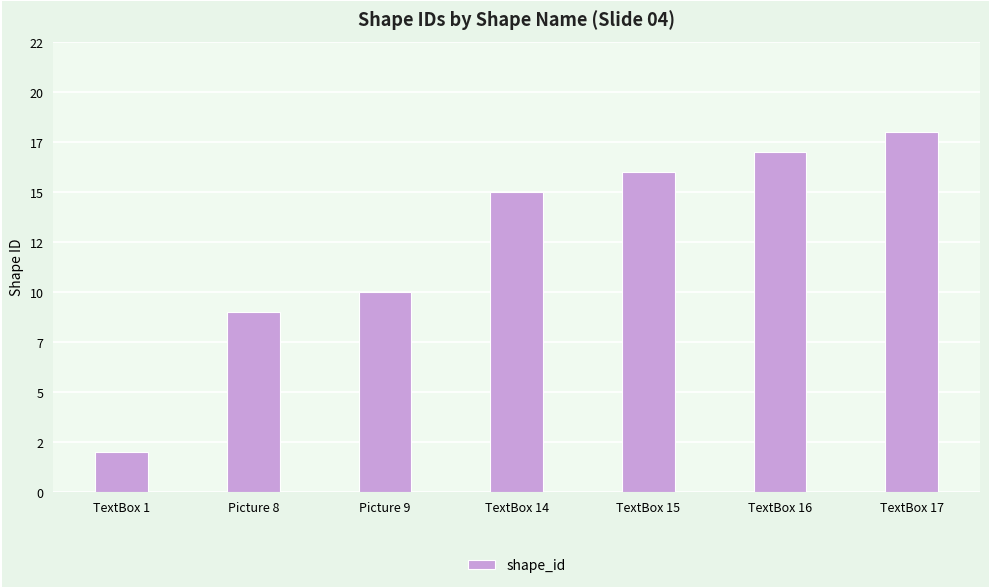

What is the difference between the maximum and minimum values?

16